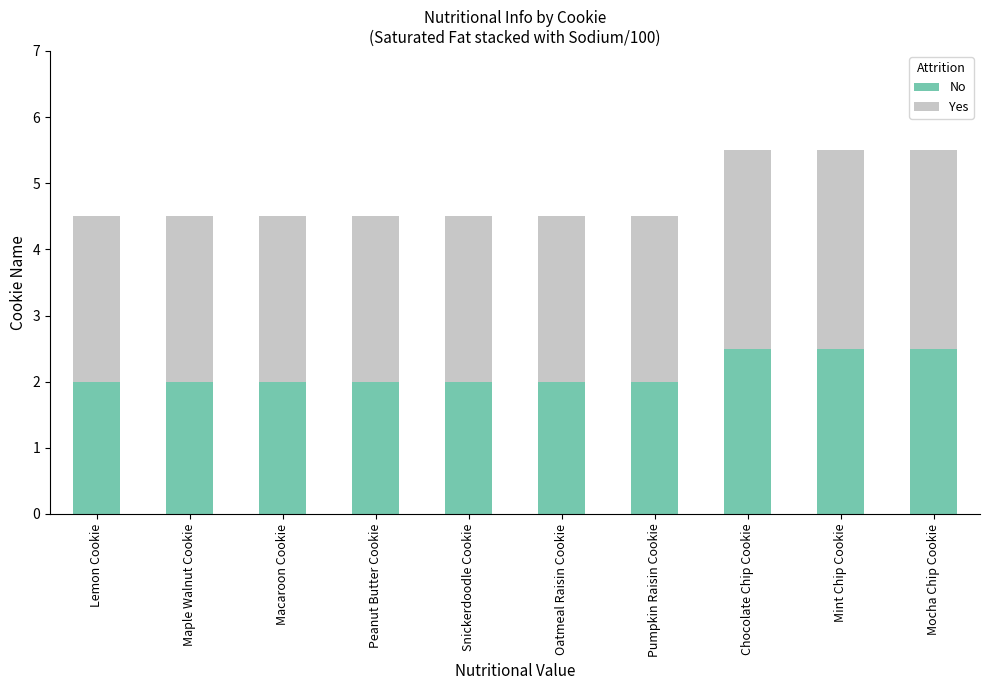

What is the lowest value of the No series?

2.0